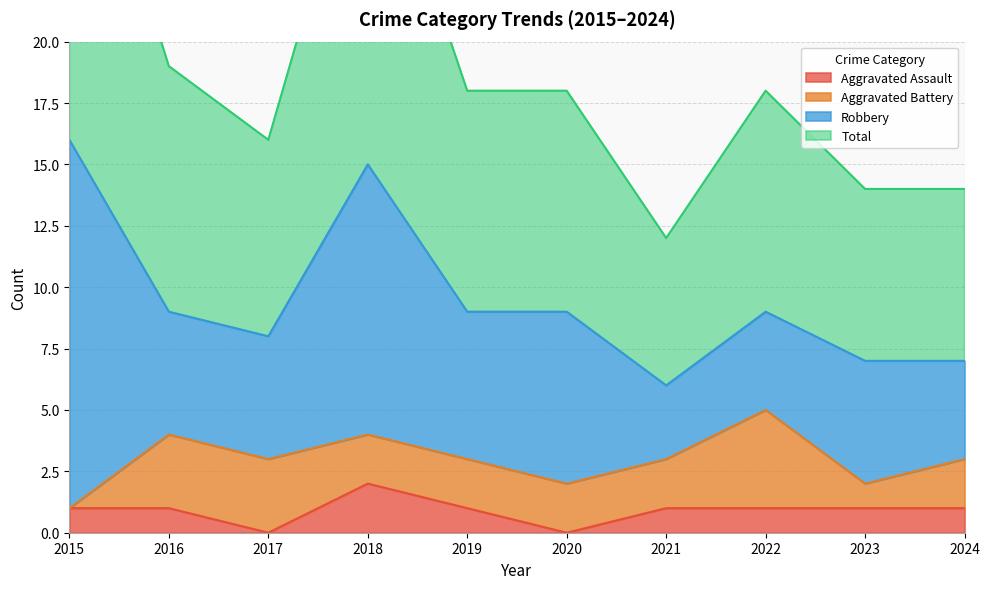

Does the chart display data point markers on the line(s)?

No